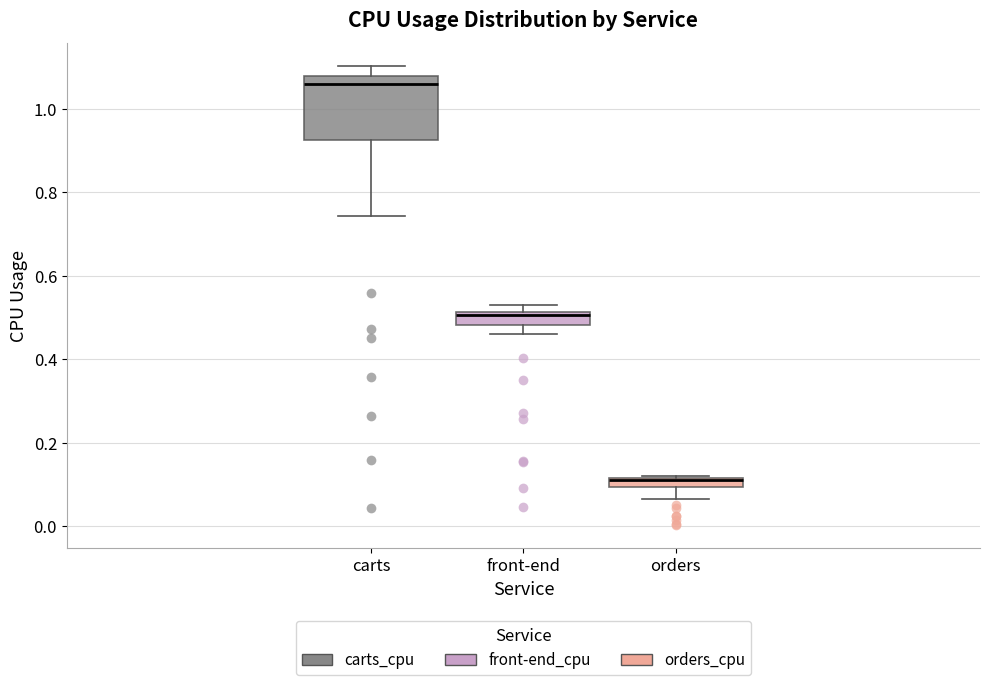

Comparing the boxes themselves (not the whiskers), which one is the tallest?

carts